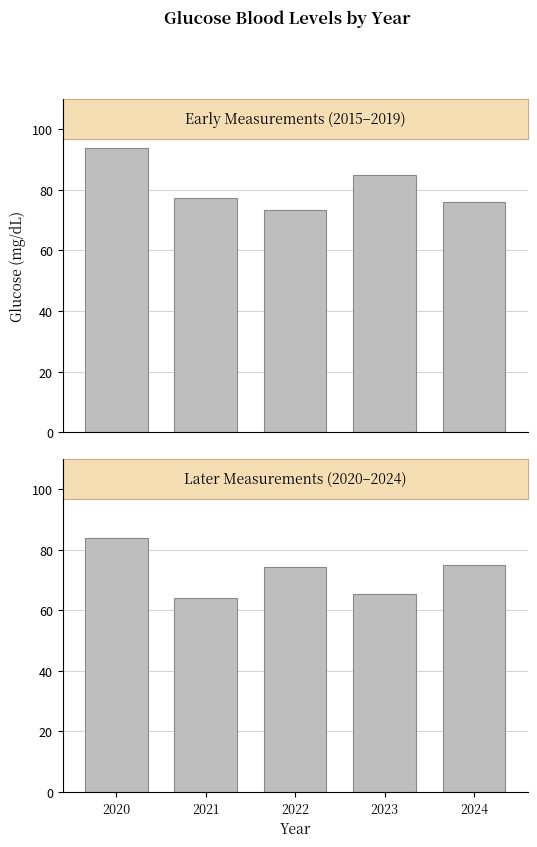

Between 2021 and 2024, which is larger?

2024